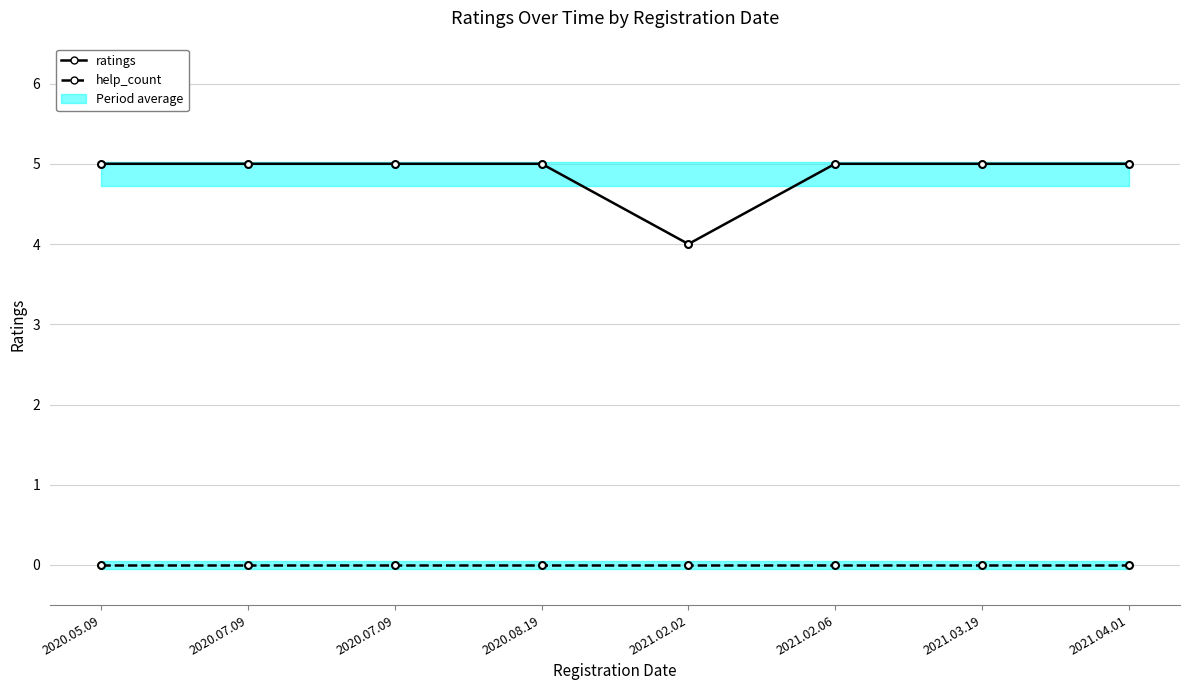

List the series in order of their peak value, lowest first.

help_count, ratings